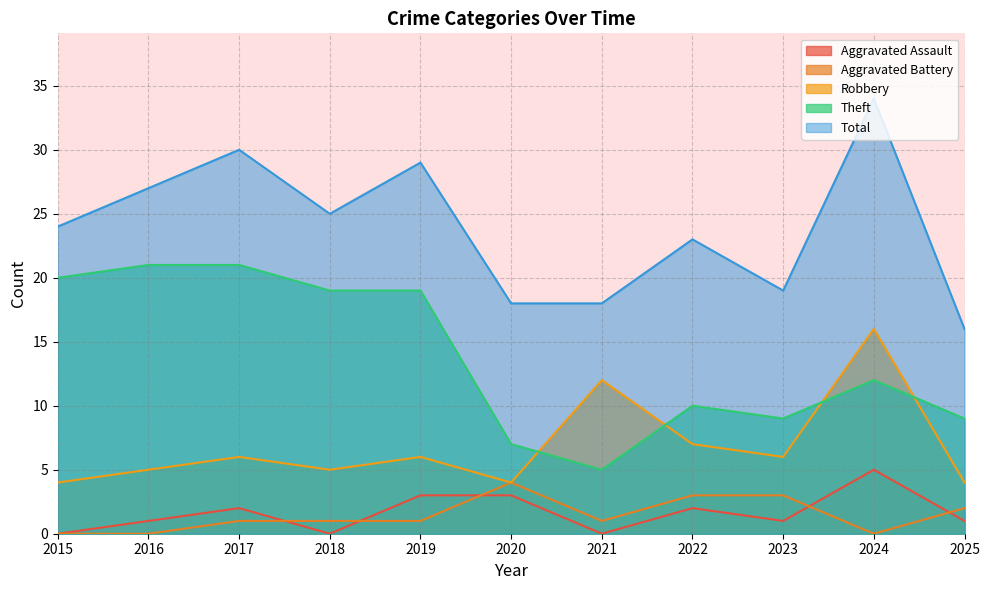

What is the sum of the Total values at 2020 and 2018?

43